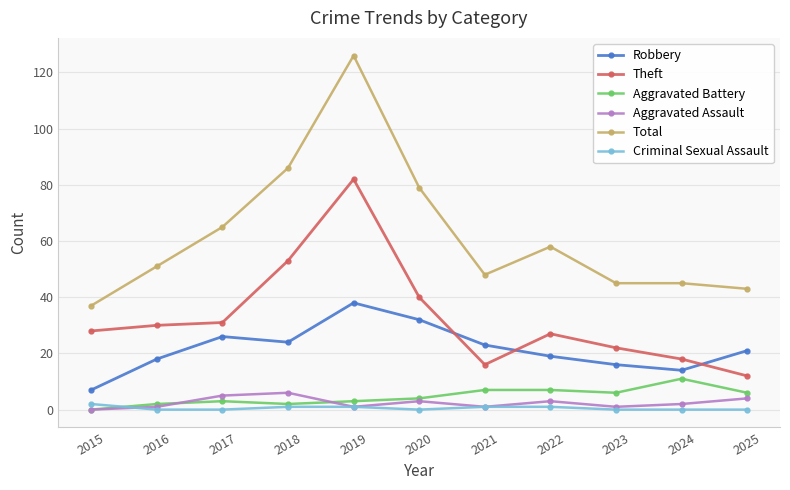

Between 2017 and 2024, which series saw the biggest shift?

Total